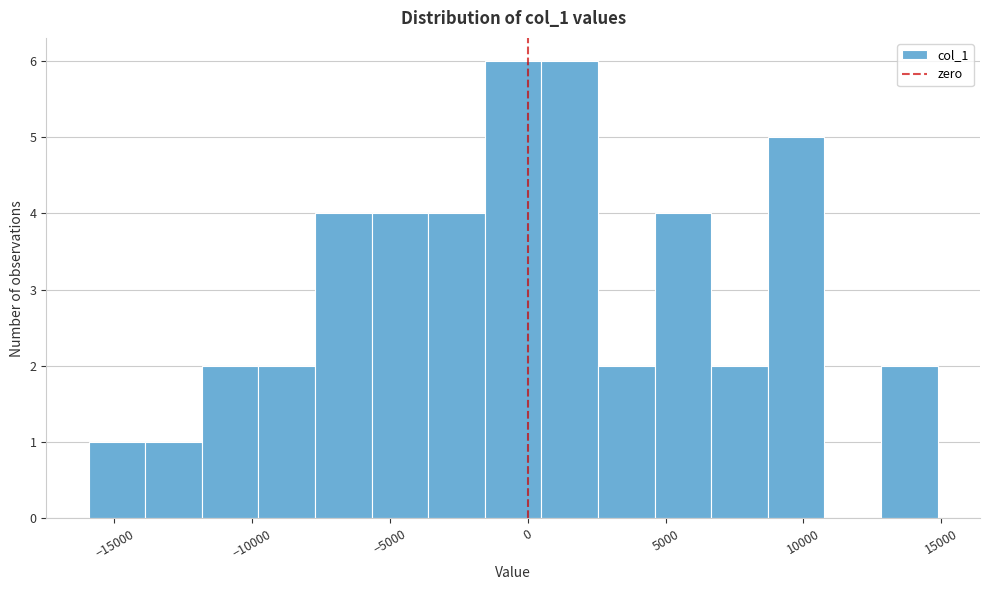

Reading left to right, transcribe this chart: for each bar, give the range it covers on the x-axis and its height. Neither the bar edges nor the heights are printed on the chart, so give them approximately, as read against the axes.

-16000 to -14000: 1
-14000 to -12000: 1
-12000 to -10000: 2
-10000 to -7500: 2
-7500 to -5500: 4
-5500 to -3500: 4
-3500 to -1500: 4
-1500 to 500: 6
500 to 2500: 6
2500 to 4500: 2
4500 to 6500: 4
6500 to 8500: 2
8500 to 11000: 5
11000 to 13000: 0
13000 to 15000: 2